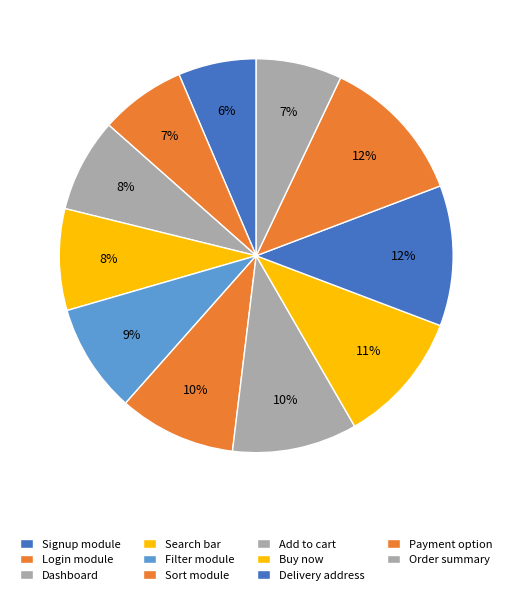

Which slice is the largest?

Payment option